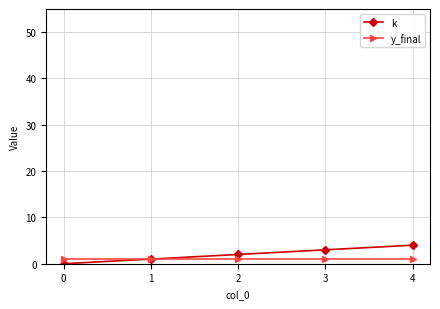

List the series in order of their peak value, lowest first.

y_final, k